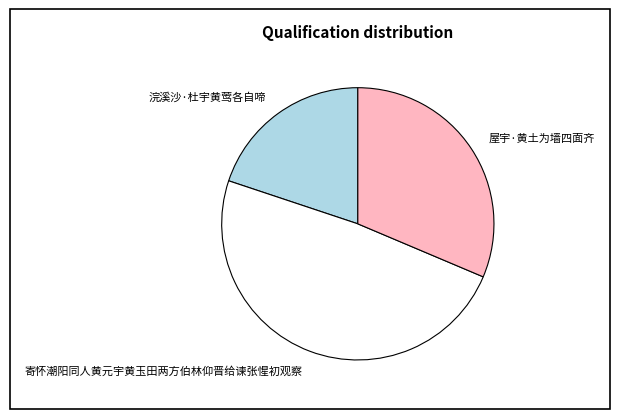

Which slice is the largest?

寄怀潮阳同人黄元宇黄玉田两方伯林仰晋给谏张惺初观察